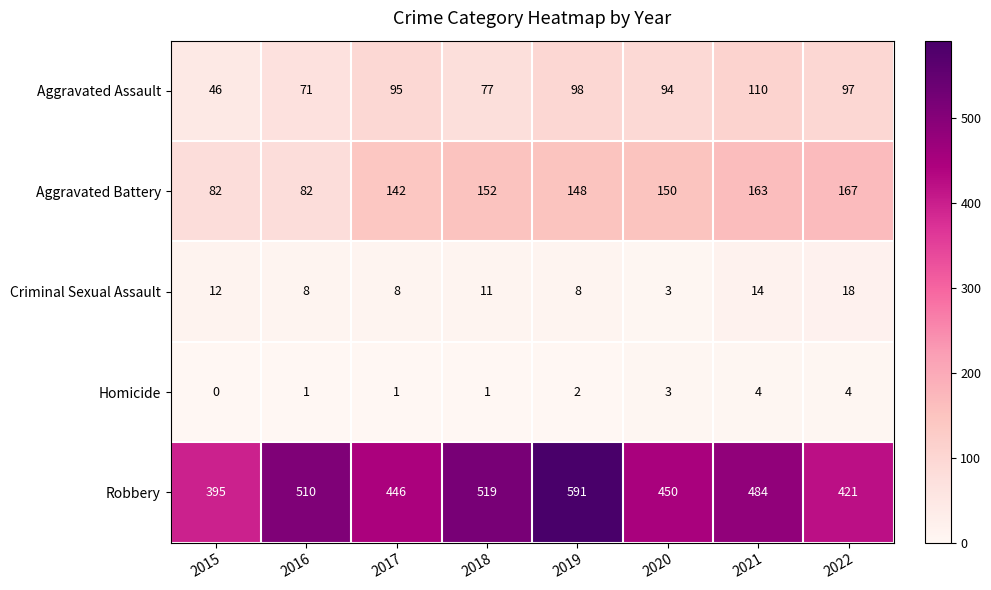

What is the difference between the highest and lowest values at 2021?

480